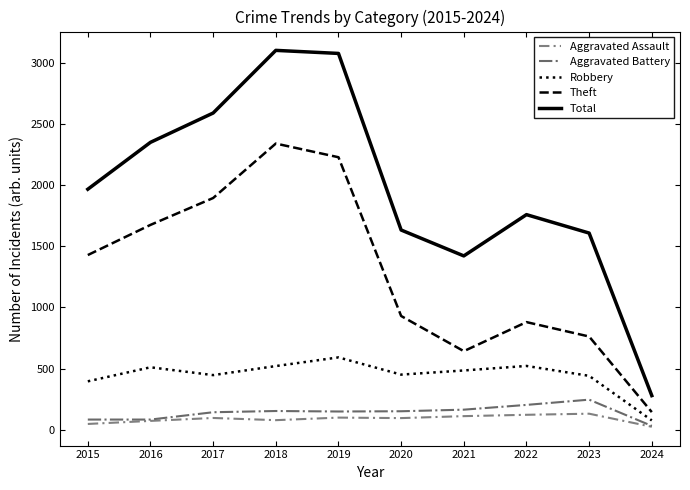

At 2017, list the series in order from smallest to largest.

Aggravated Assault, Aggravated Battery, Robbery, Theft, Total